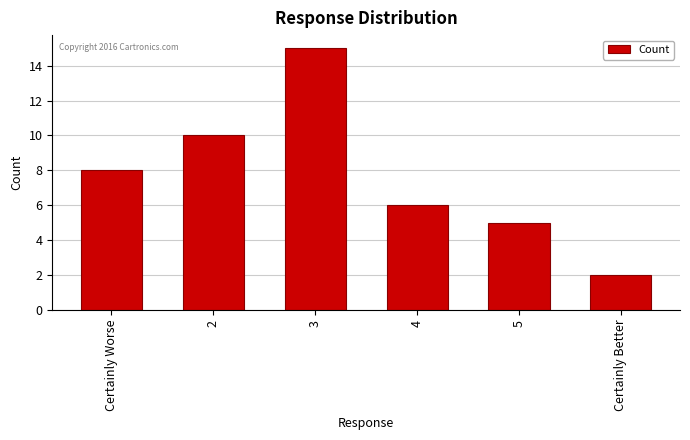

True or false: the data shows 3 at Certainly Better.

False